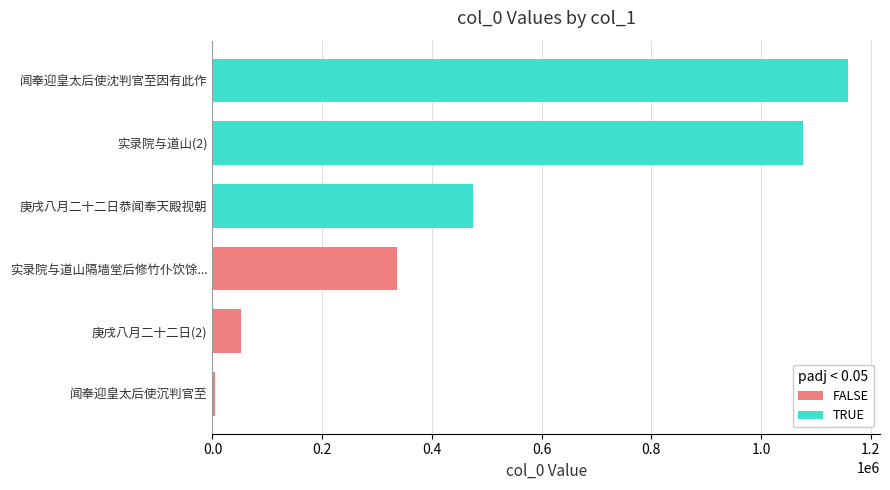

The value of FALSE at 实录院与道山隔墙堂后修竹仆饮馀... is 467091. True or false?

False